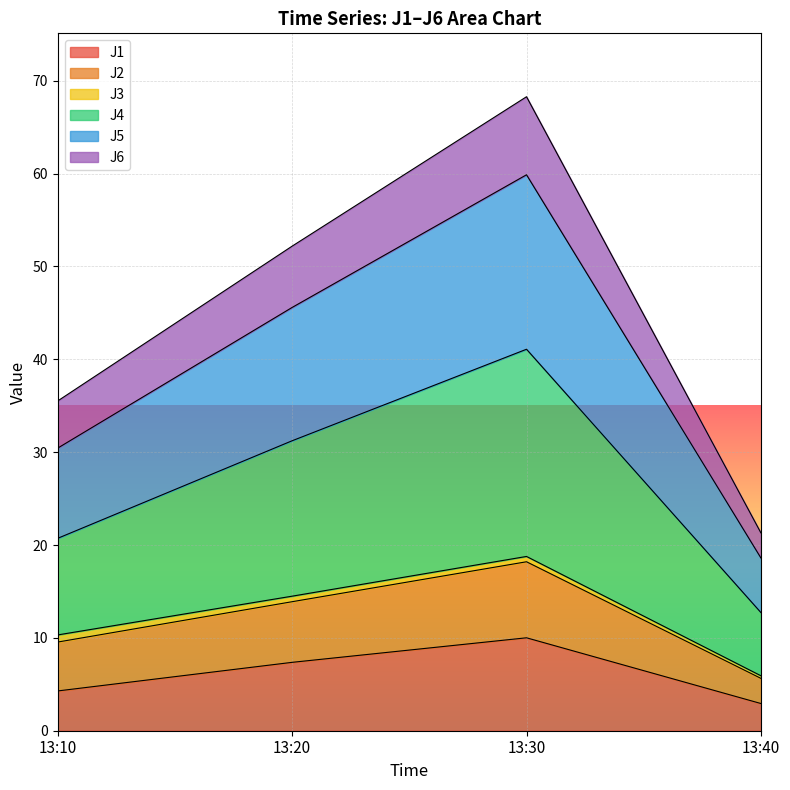

At which category is the sum across all series the highest?

13:30